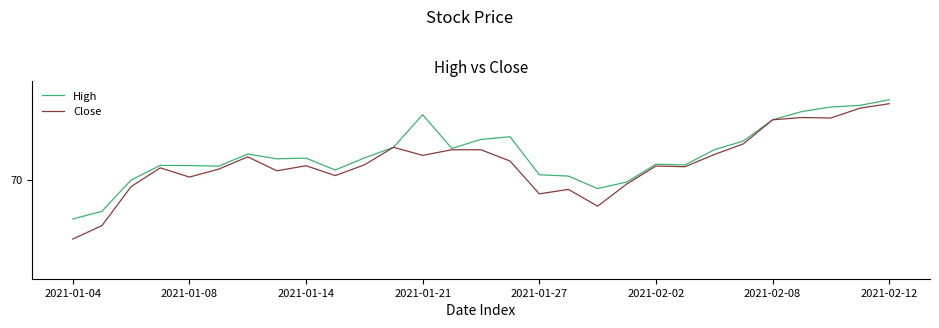

At which category is the sum across all series the highest?

2021-02-12